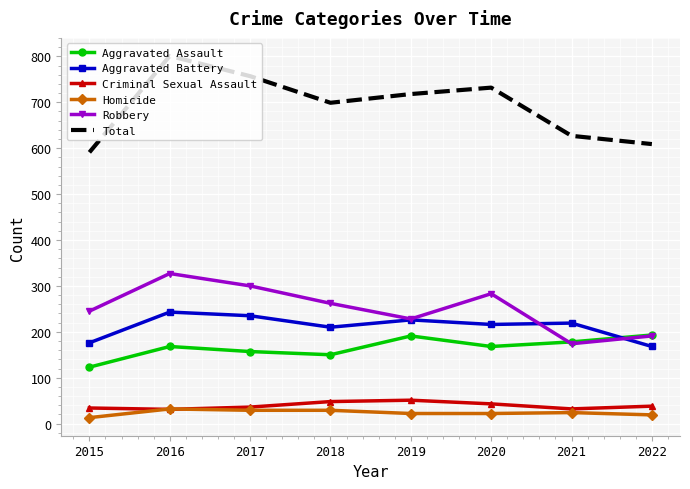

In Aggravated Assault, how many points are lower than both neighbors (excluding endpoints)?

2